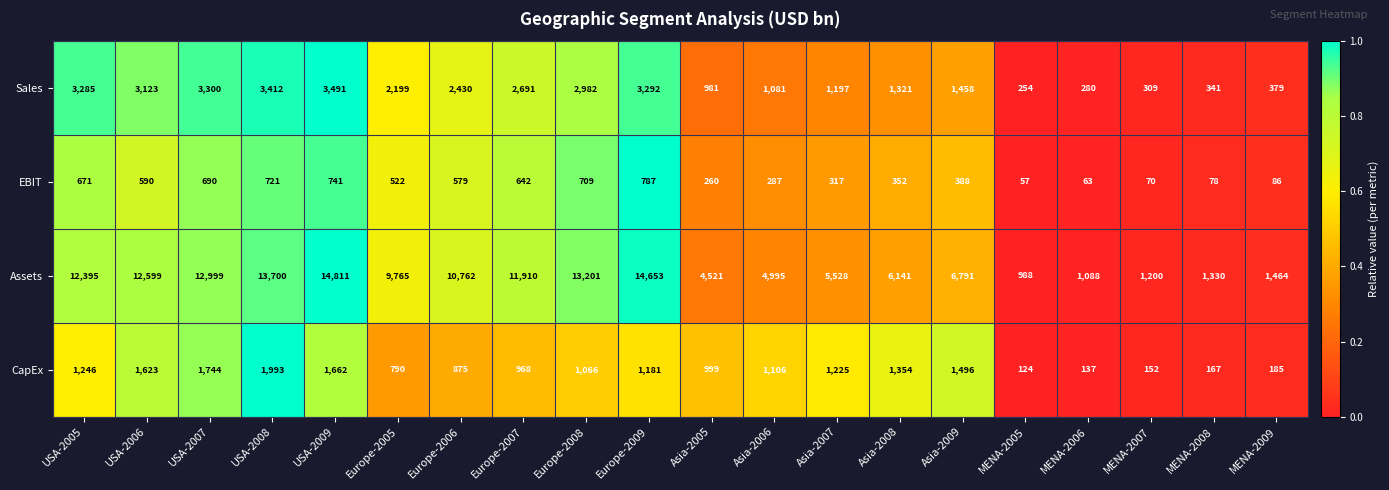

Count the number of categories in the chart.

20